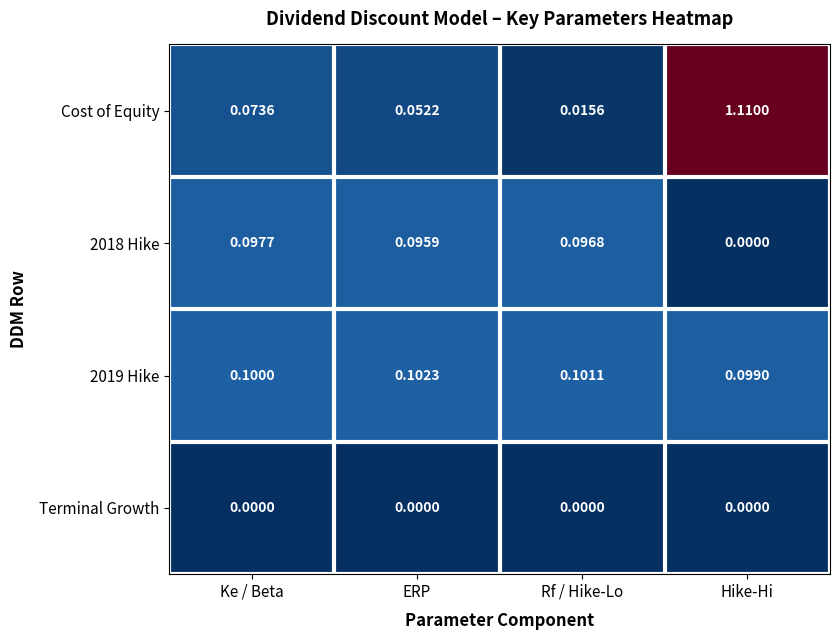

List the labels in order of 2019 Hike value, smallest first.

Hike-Hi, Ke / Beta, Rf / Hike-Lo, ERP